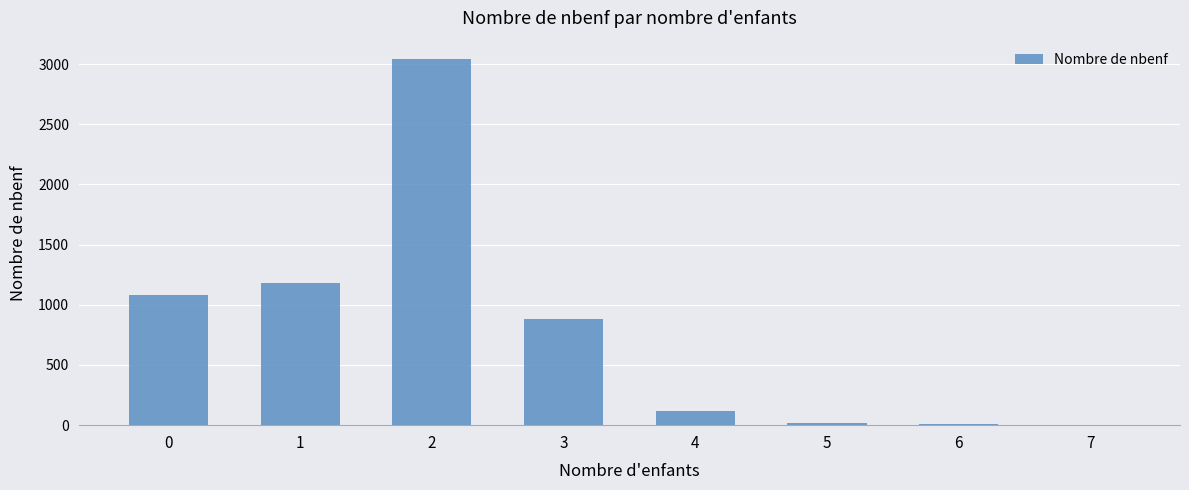

What is the change in value from 2 to 5?

-3028